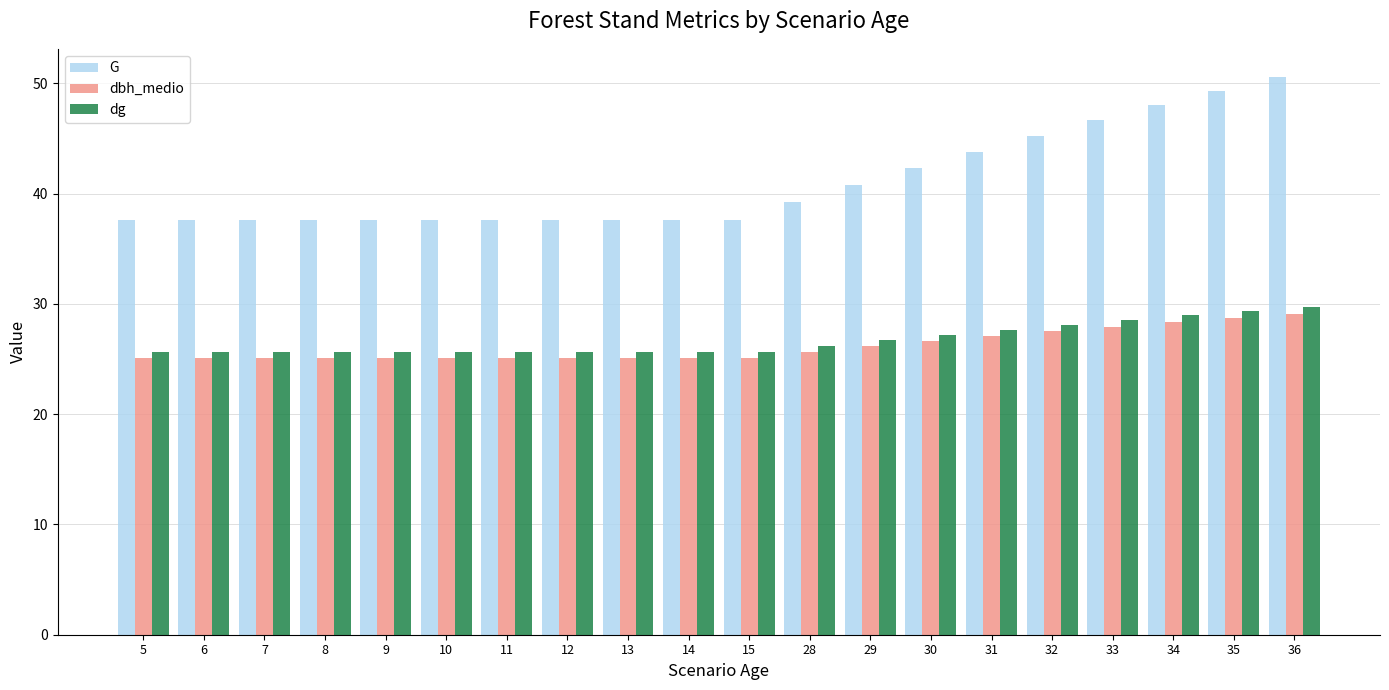

What is the difference between the maximum and second lowest values in the G series?

13.0